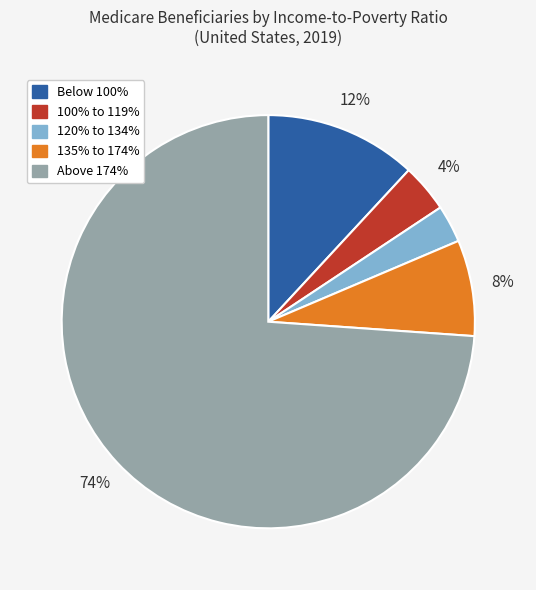

True or false: Below 100% accounts for 12% of the total.

True